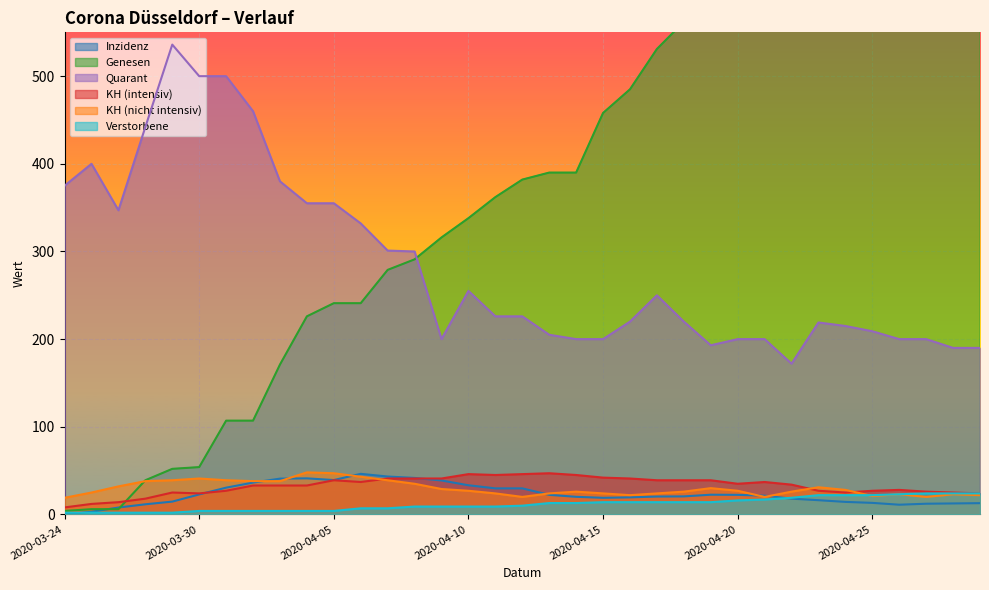

True or false: Genesen has more than 1 interior local peaks.

False